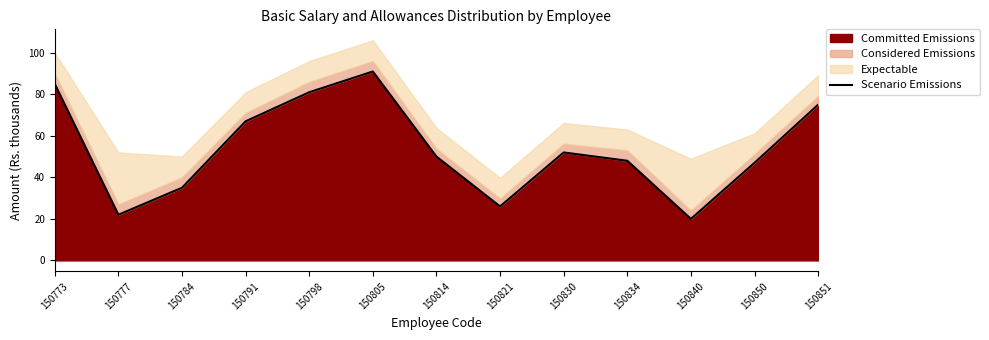

What is the difference between the maximum and minimum values?

71